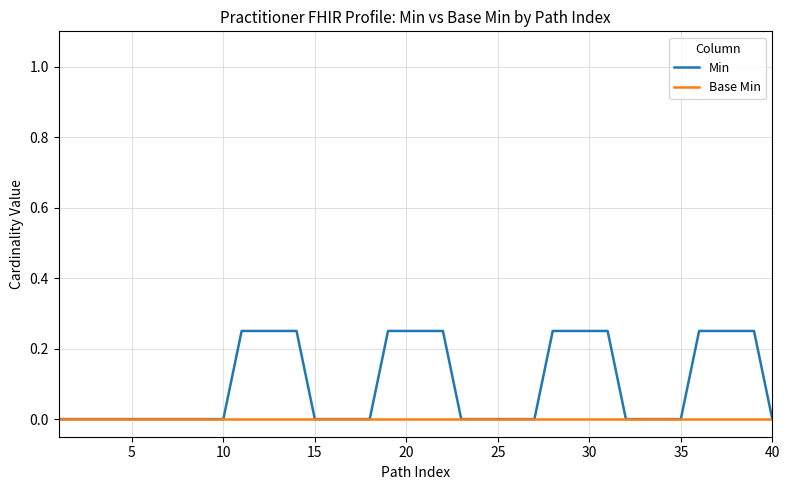

Rank the series by their average value, from highest to lowest.

Min, Base Min